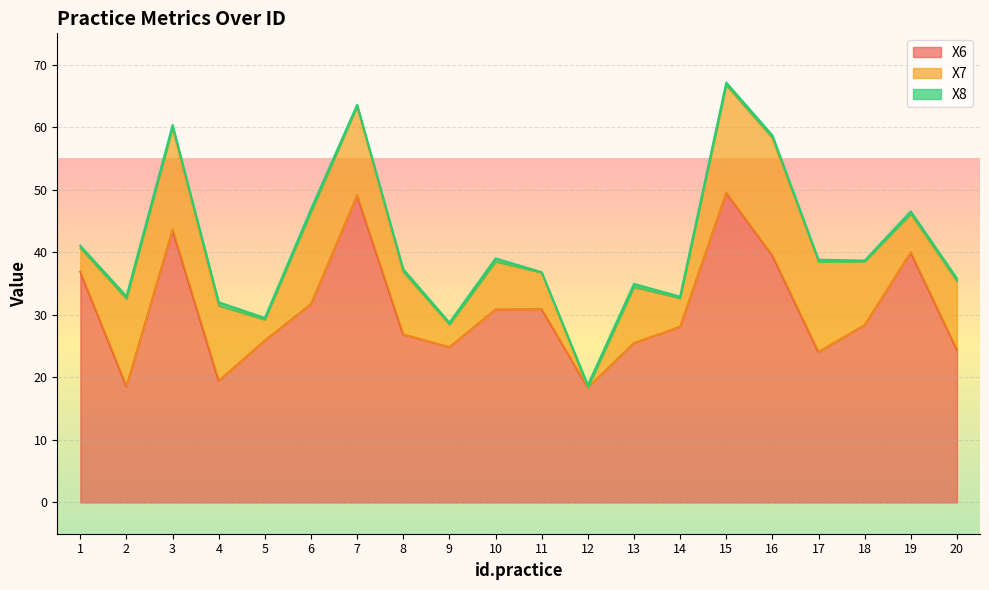

True or false: X8 and X7 cross at least once.

True